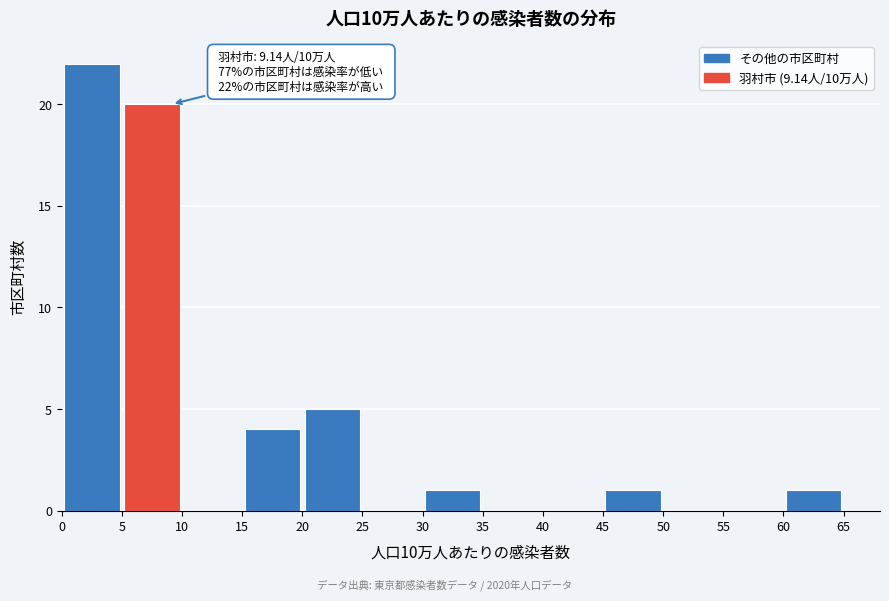

Which range on the x-axis has the tallest bar?

0 to 5